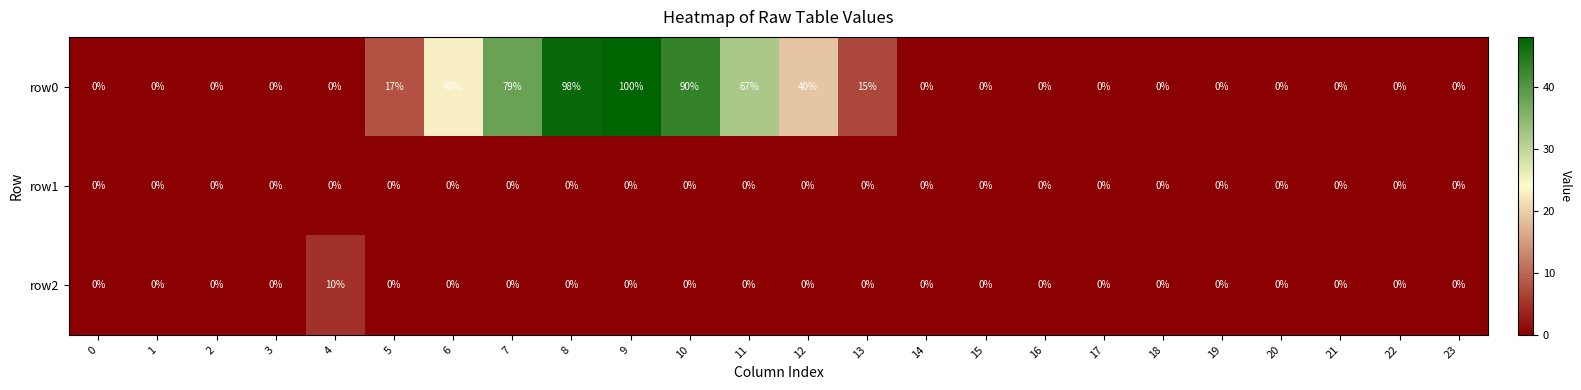

At how many categories does at least one series exceed 30?

7